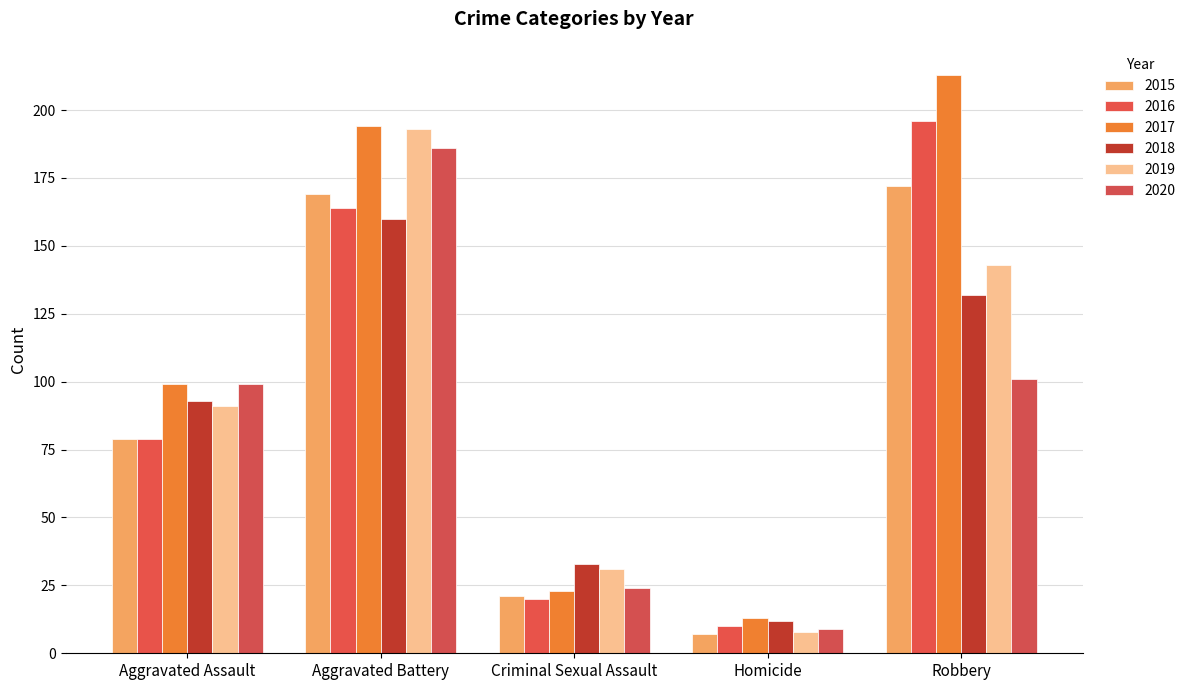

How many bars are there in each group?

6